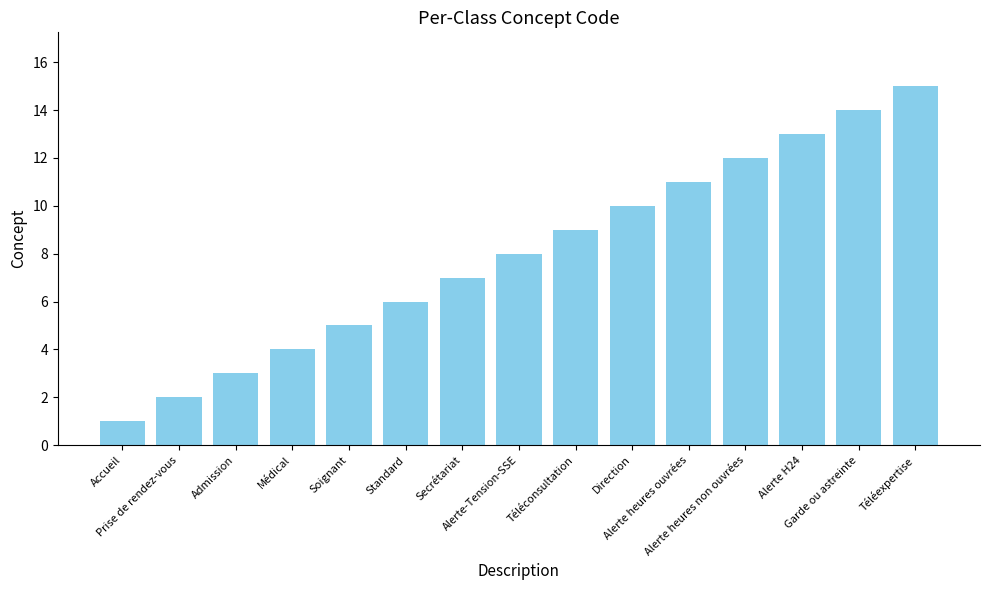

Which category has the highest value across all series?

Téléexpertise